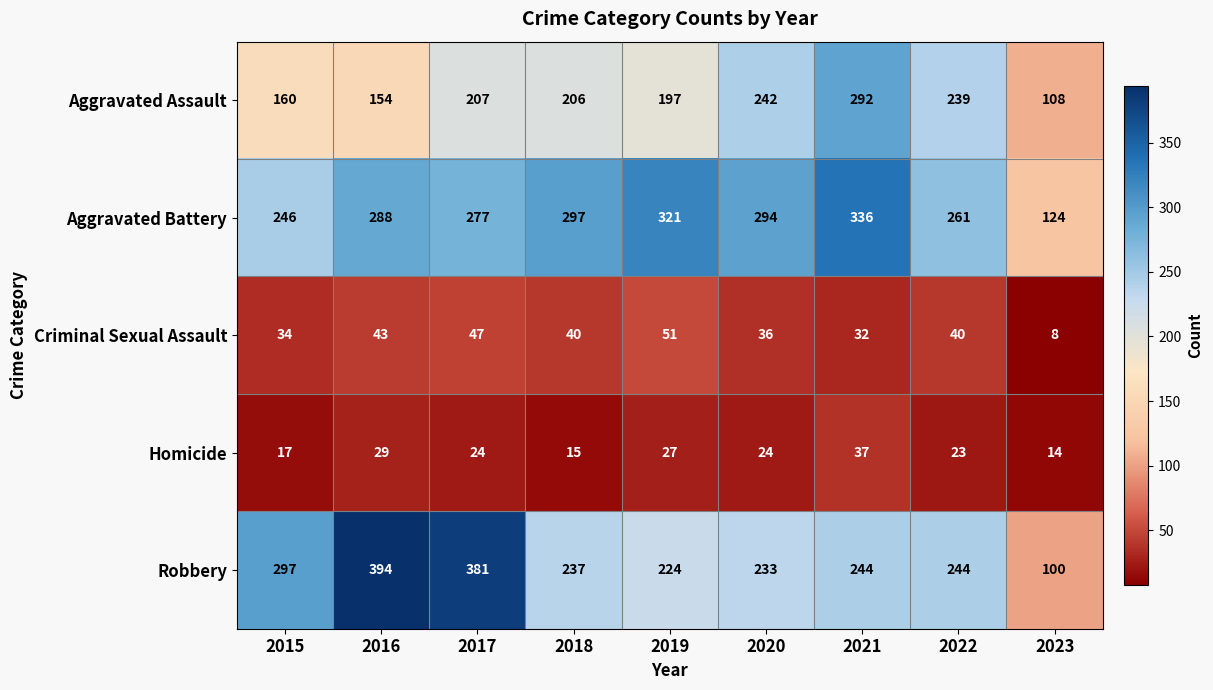

What is the approximate value of Aggravated Assault at 2020?

242